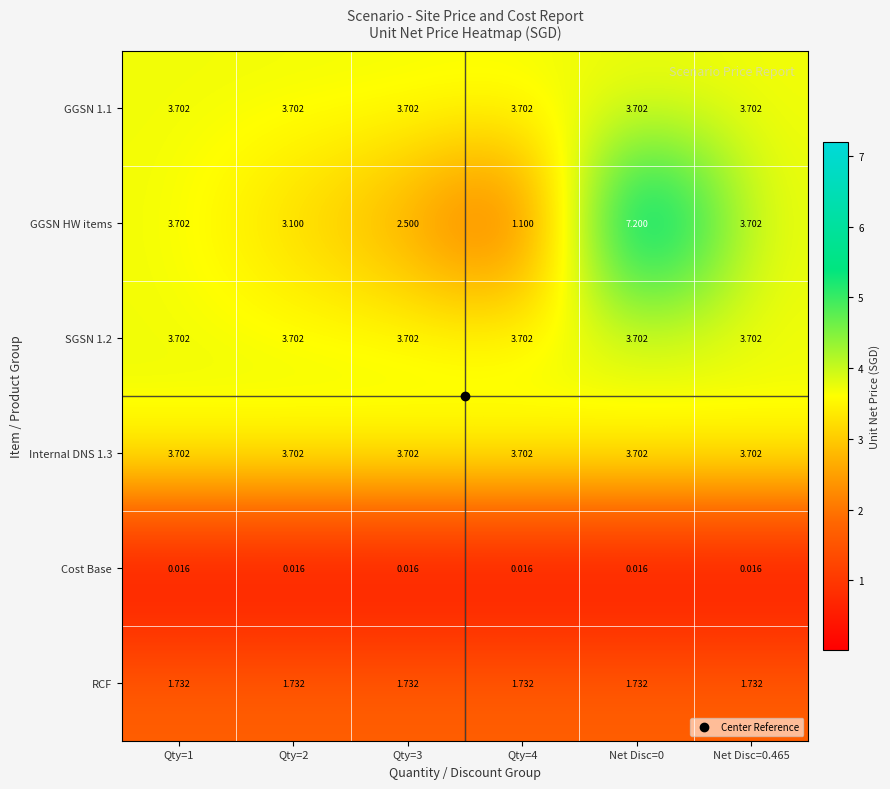

Which series changed the most between Net Disc=0 and Net Disc=0.465?

GGSN HW items